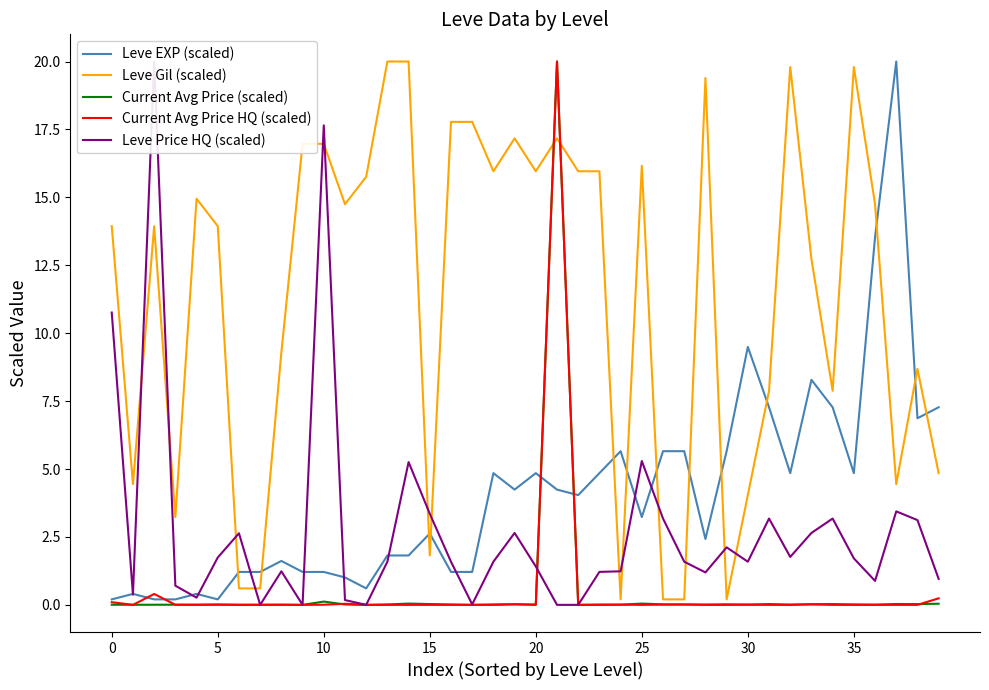

What is the difference between the maximum and minimum values in the Leve Gil (scaled) series?

19.8